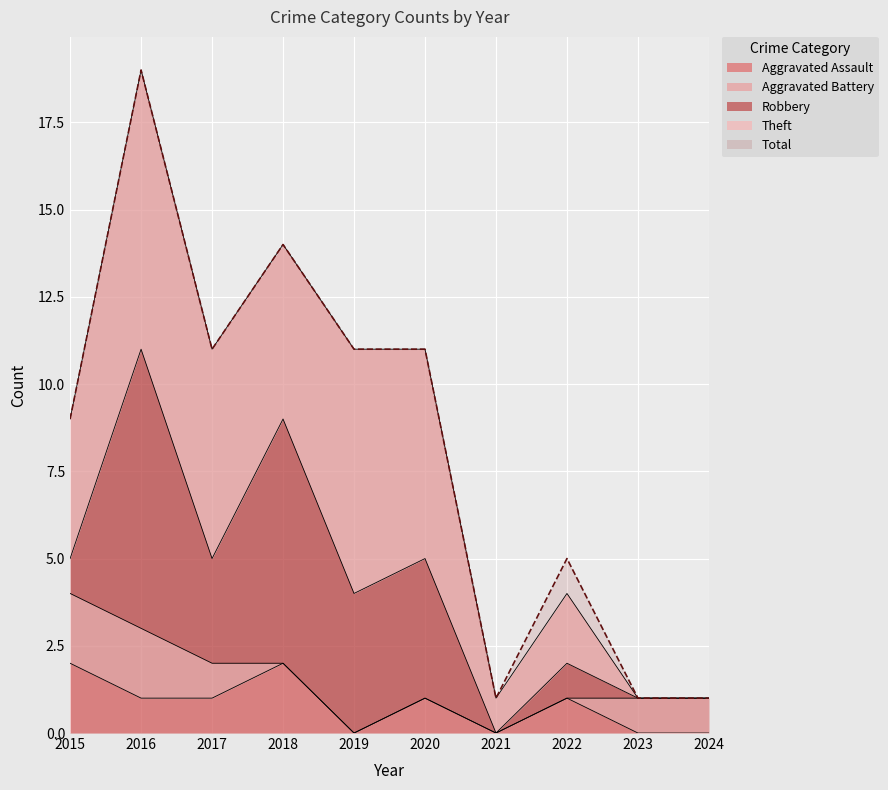

Reading left to right, list all the values displayed in this chart.

Aggravated Assault: 2	1	1	2	0	1	0	1	0	0
Aggravated Battery: 2	2	1	0	0	0	0	0	1	1
Robbery: 1	8	3	7	4	4	0	1	0	0
Theft: 4	8	6	5	7	6	1	2	0	0
Total: 9	19	11	14	11	11	1	5	1	1